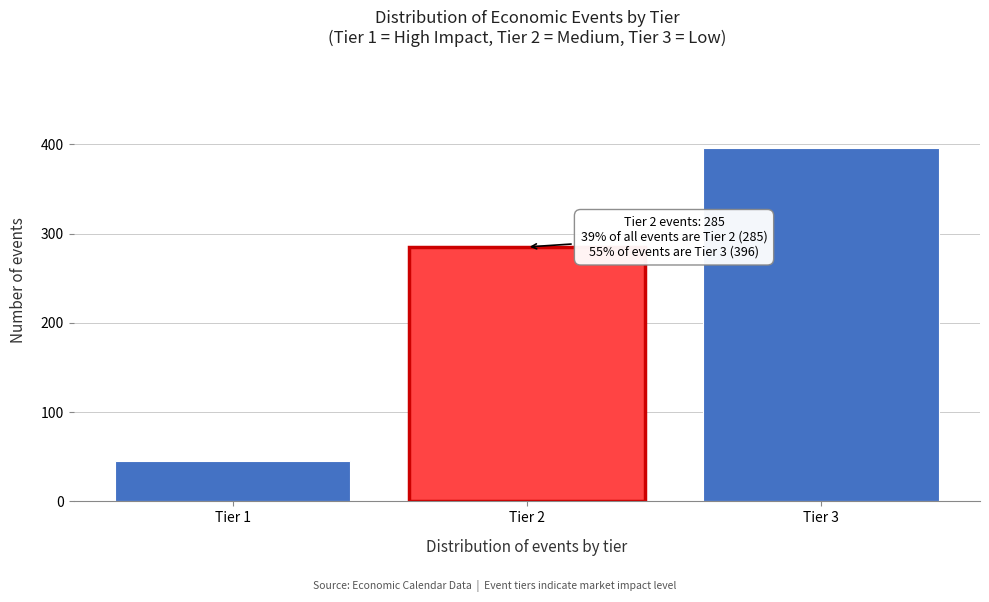

Reading left to right, what are all the values shown in this chart?

Tier 1=45	Tier 2=285	Tier 3=396